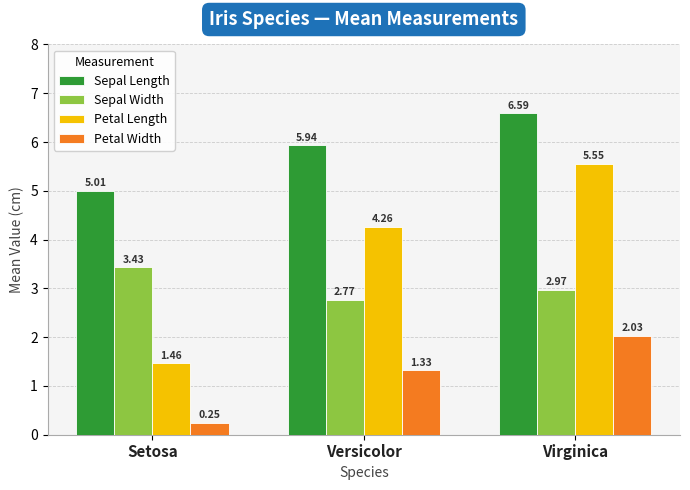

What is the difference between the maximum and minimum values in the Sepal Length series?

1.6